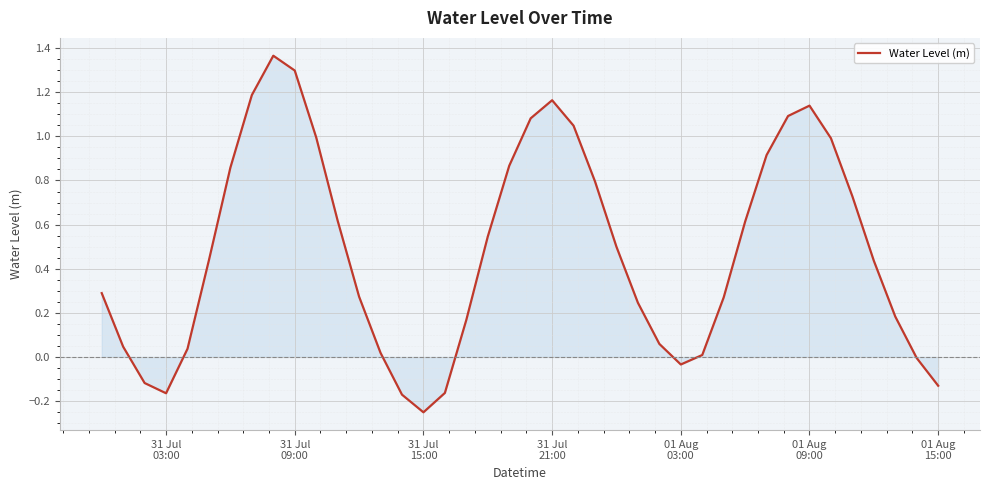

What is the difference between the maximum and minimum values?

1.6